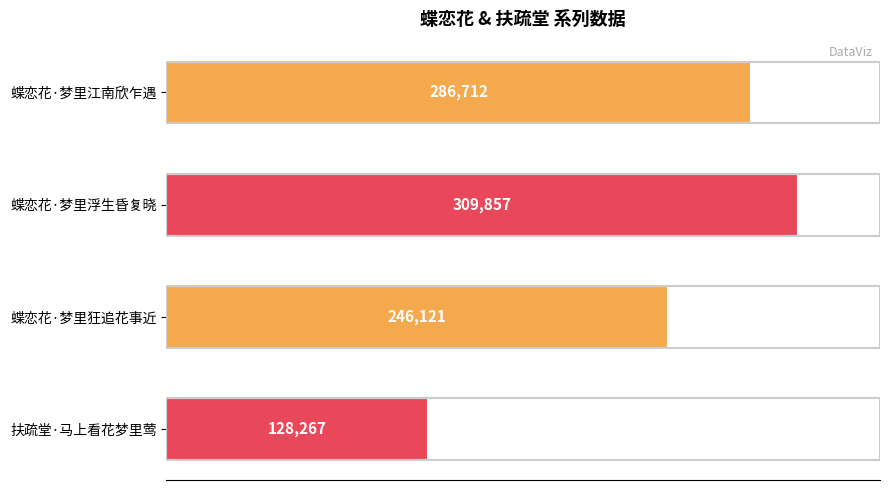

True or false: the data shows 146408 at 蝶恋花·梦里浮生昏复晓.

False